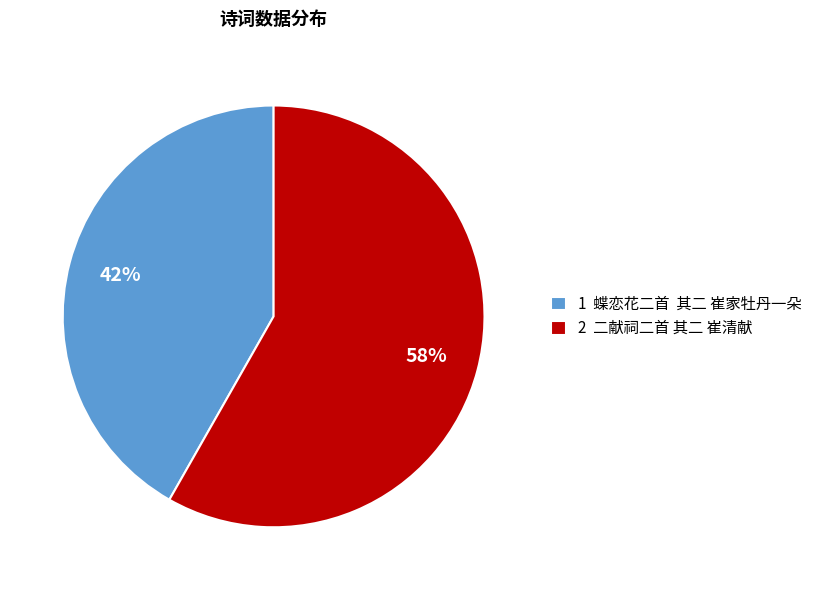

How many segments does this pie chart have?

2